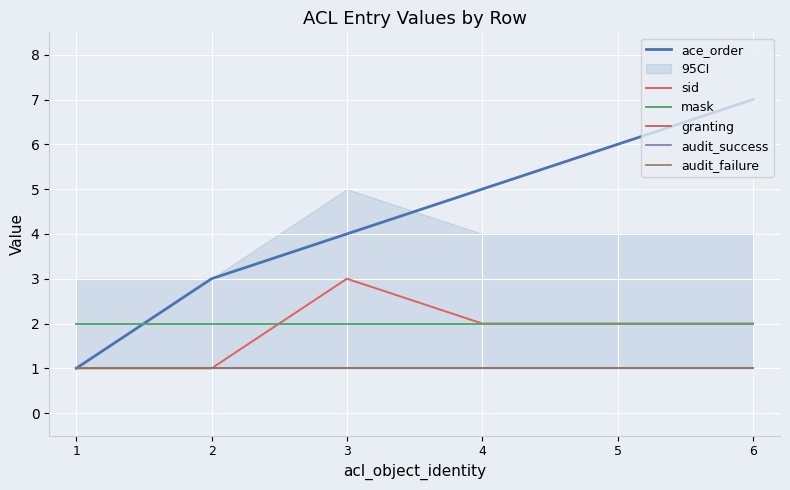

Is it true that audit_failure equals 1 at 6?

False